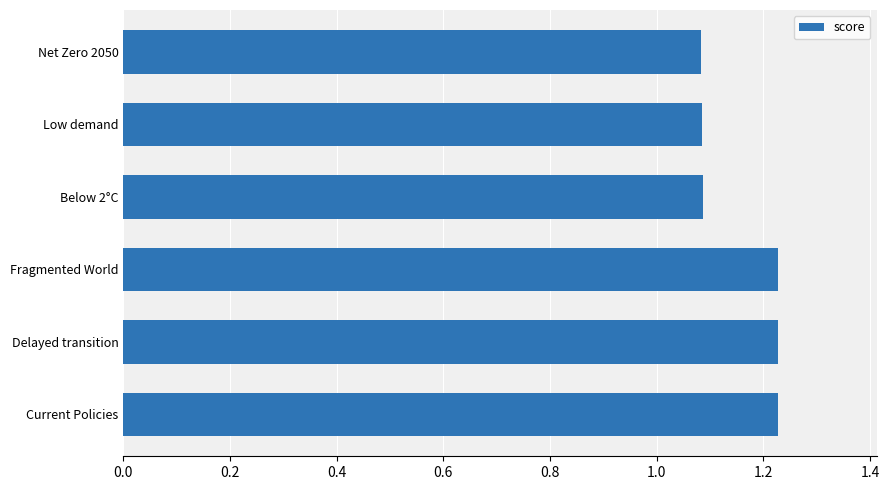

Count the values in the range 1 to 2.

6